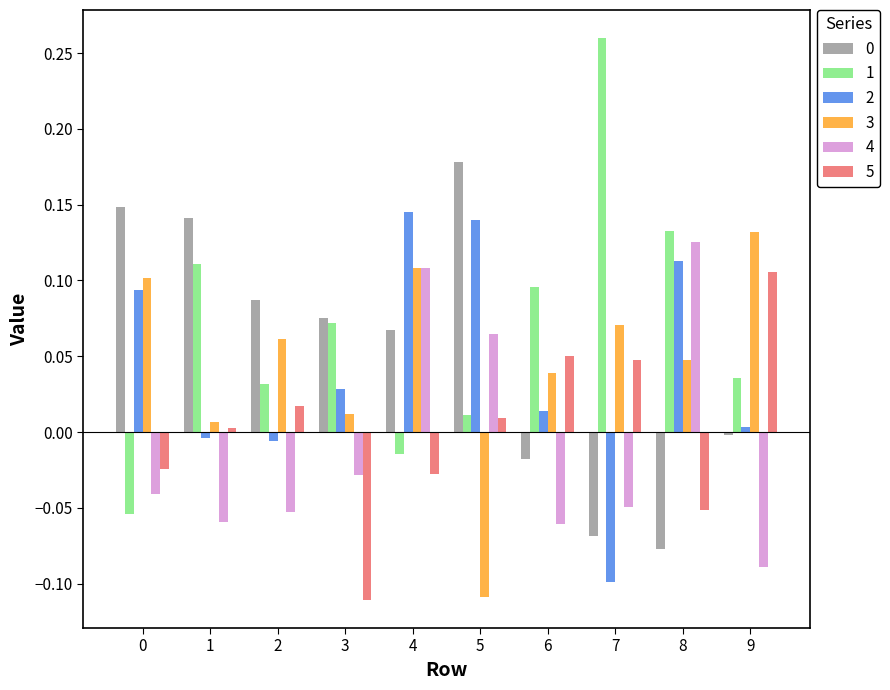

At which label does 5 first exceed 0?

1